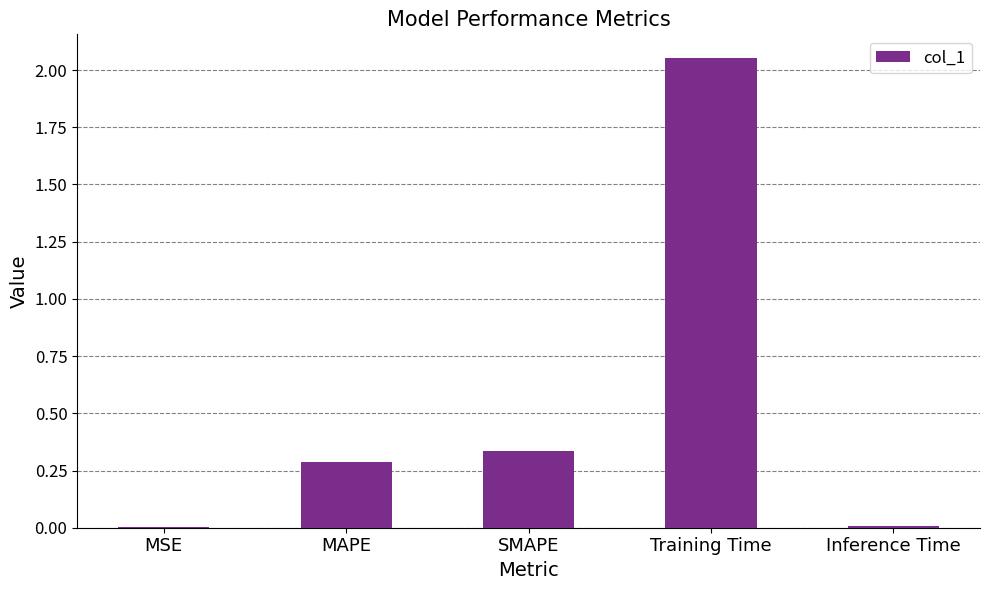

The chart shows a value of 0.2 at SMAPE. True or false?

False